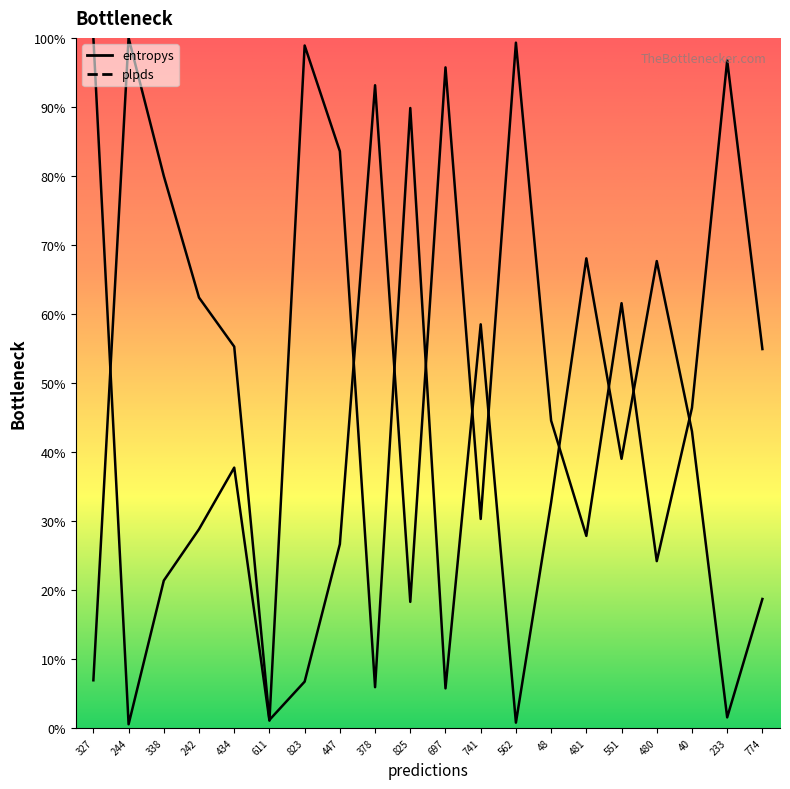

What is the sum of all entropys values?

803.3